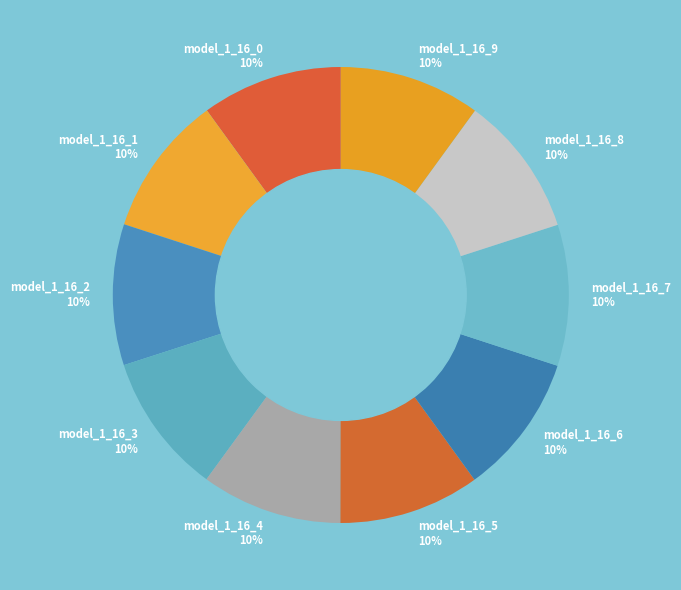

What percentage is the model_1_16_7 slice, to the nearest percent?

10%